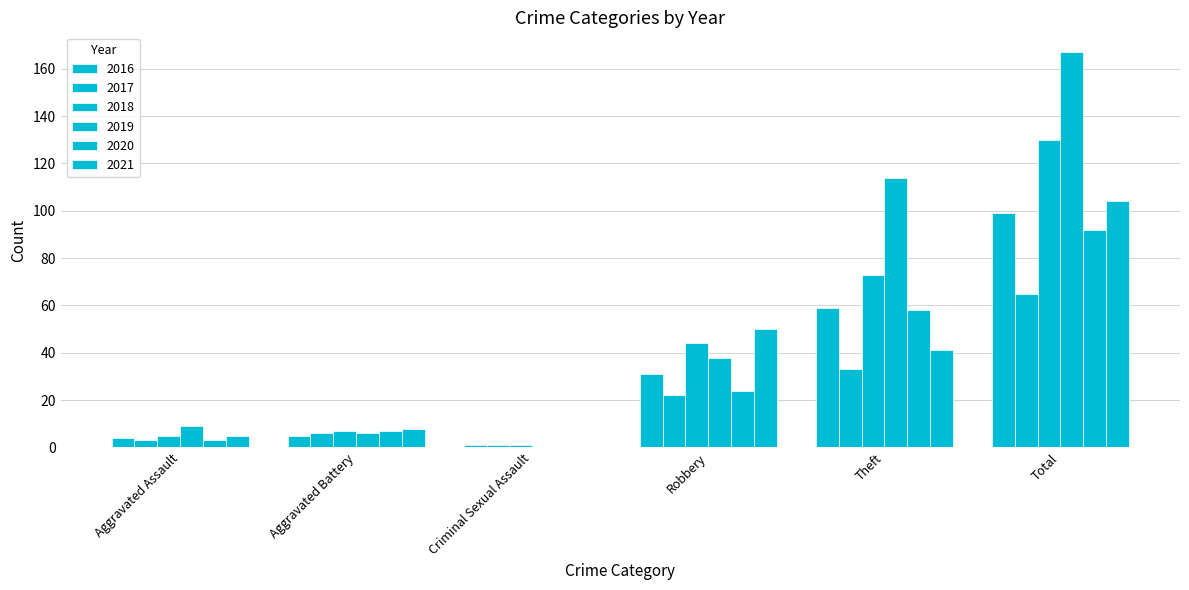

What is the value of the 2018 bar at the 1st from the left?

5